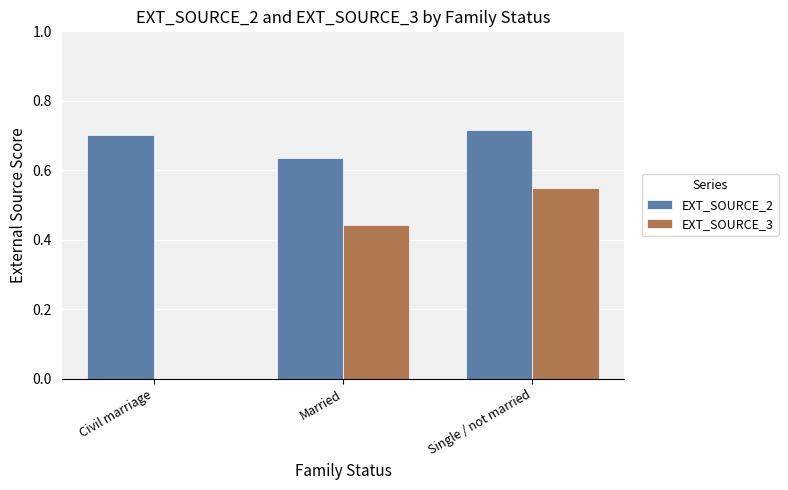

What are all the series names shown in the legend?

EXT_SOURCE_2, EXT_SOURCE_3